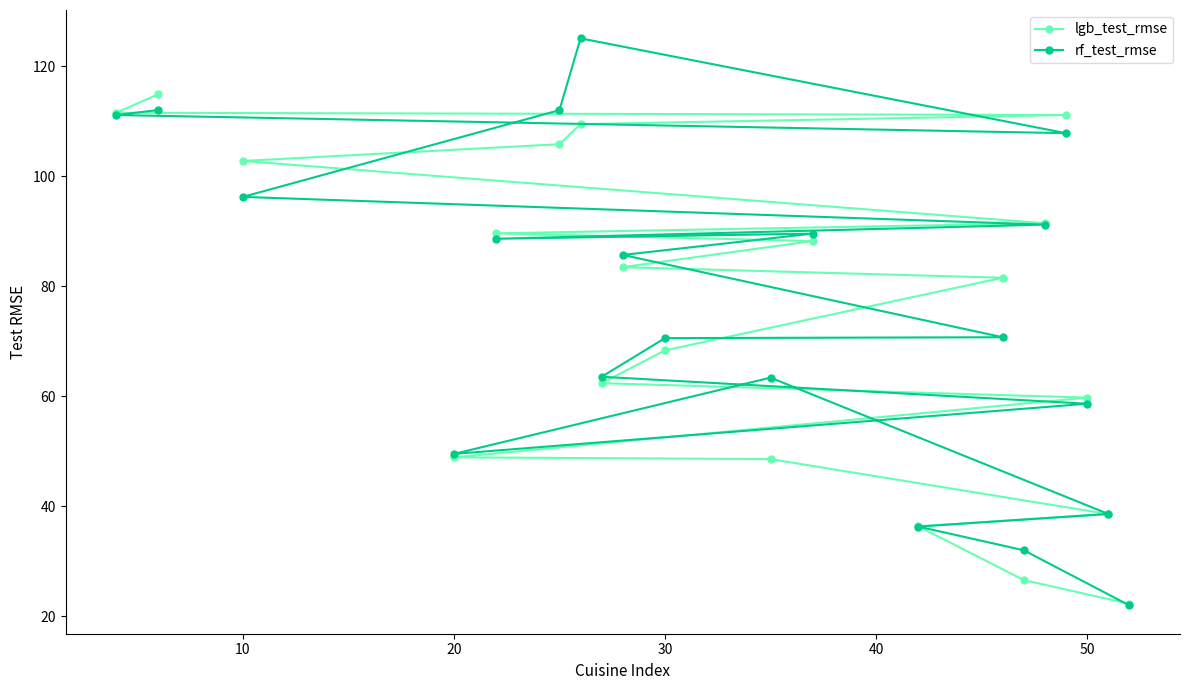

True or false: lgb_test_rmse has a value of 57.5 at 10.

False